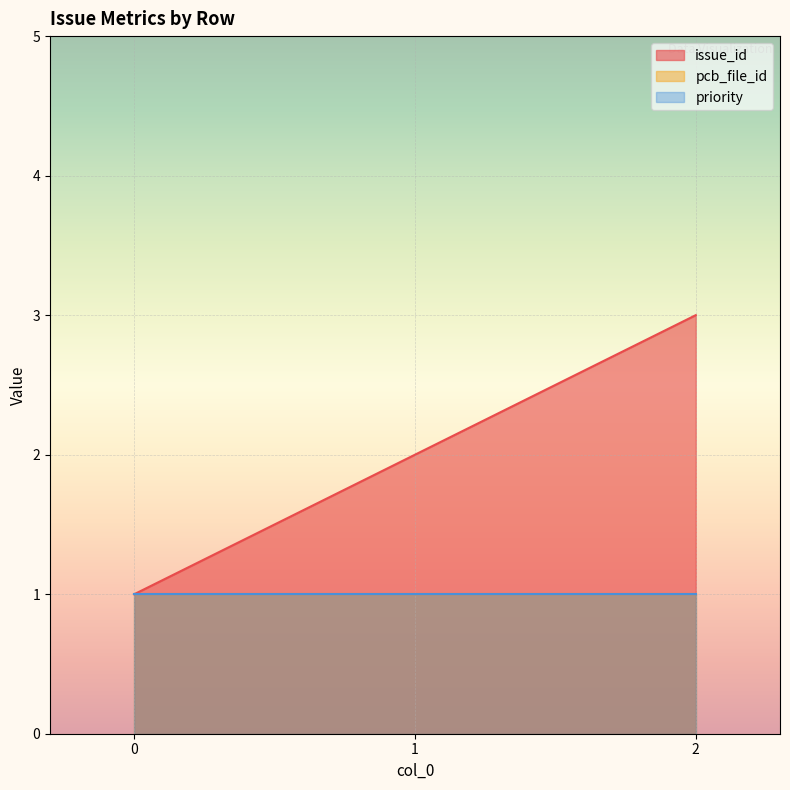

True or false: issue_id has a value of 2 at 1.

True